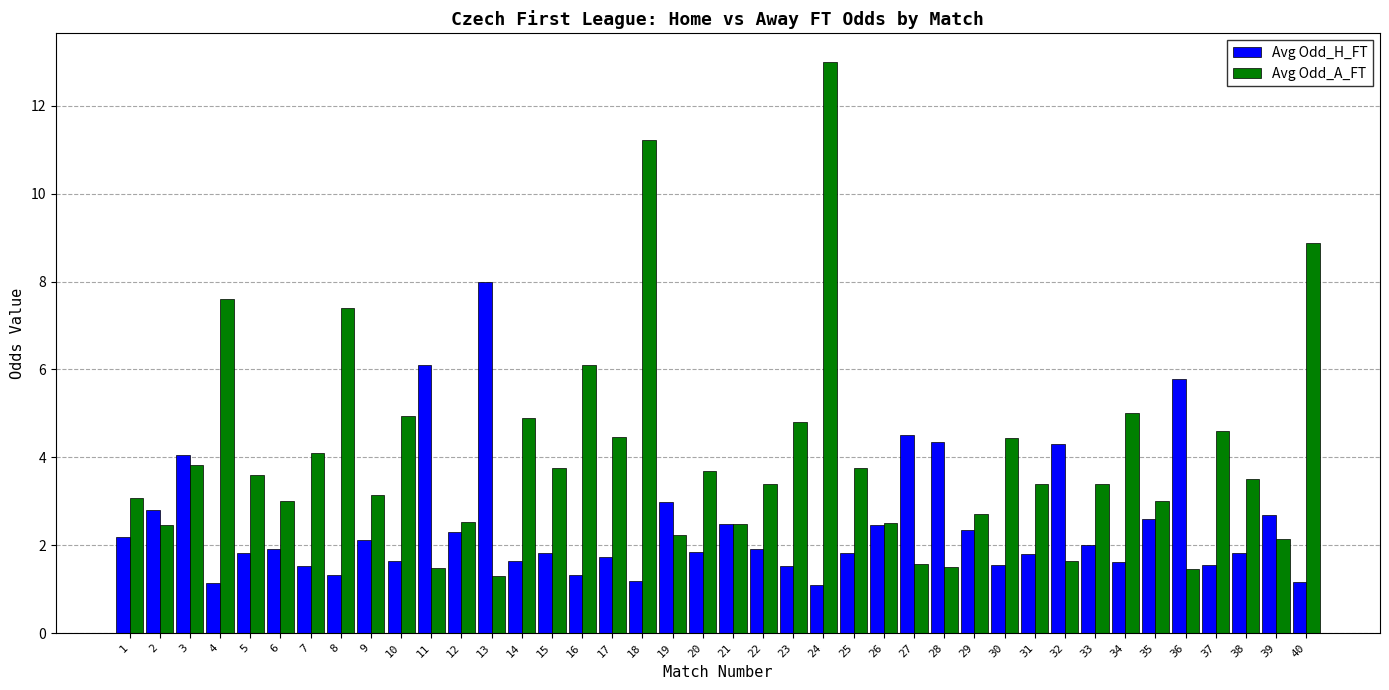

Are the bars grouped side by side (vs. stacked)?

Yes